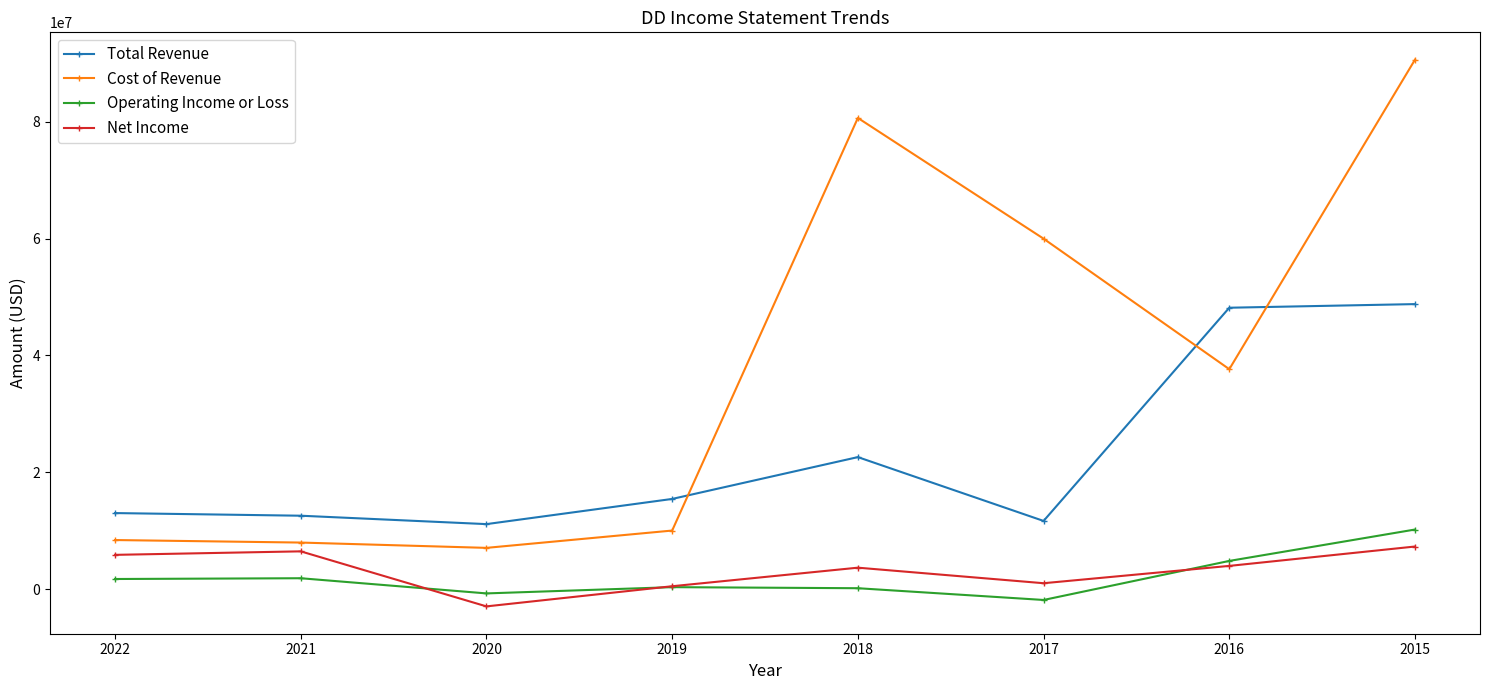

True or false: Operating Income or Loss and Total Revenue cross at least once.

False